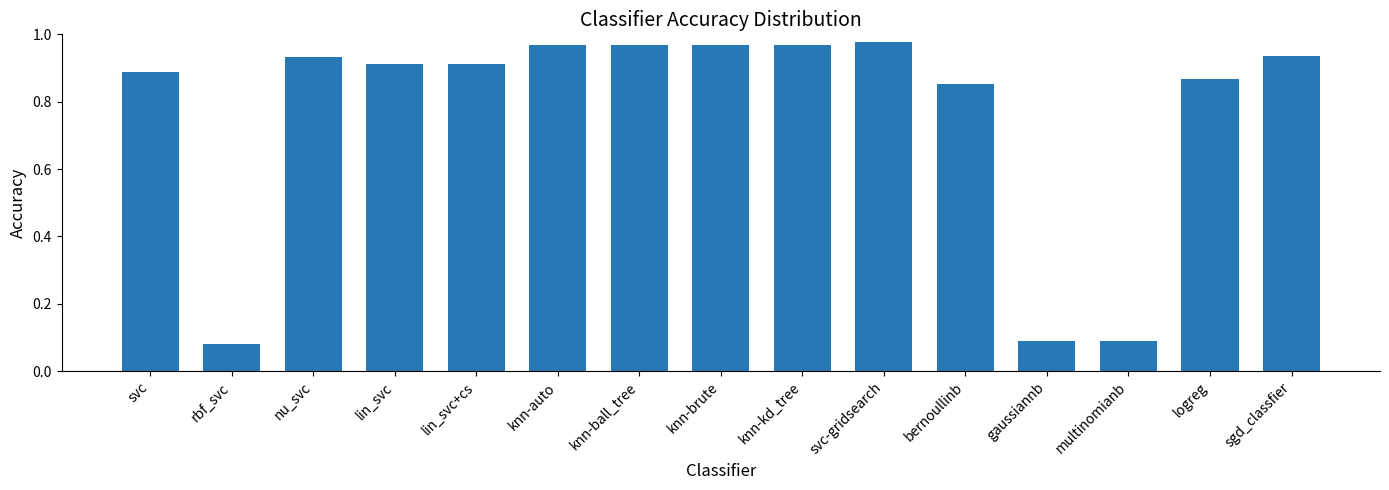

What is the average value?

0.8